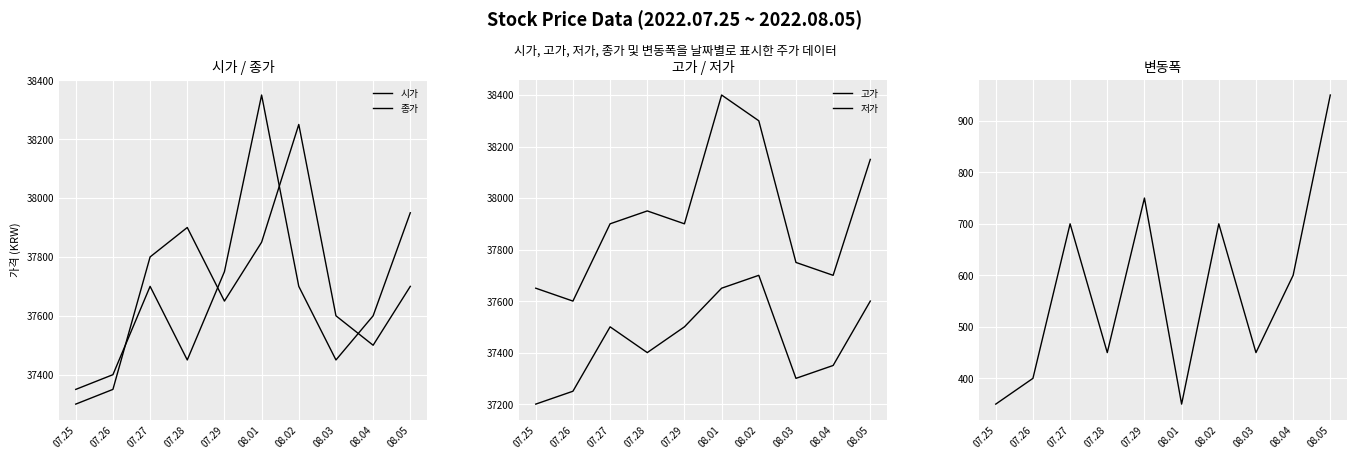

What is the value of the 종가 point at the 4th from the left?

37450